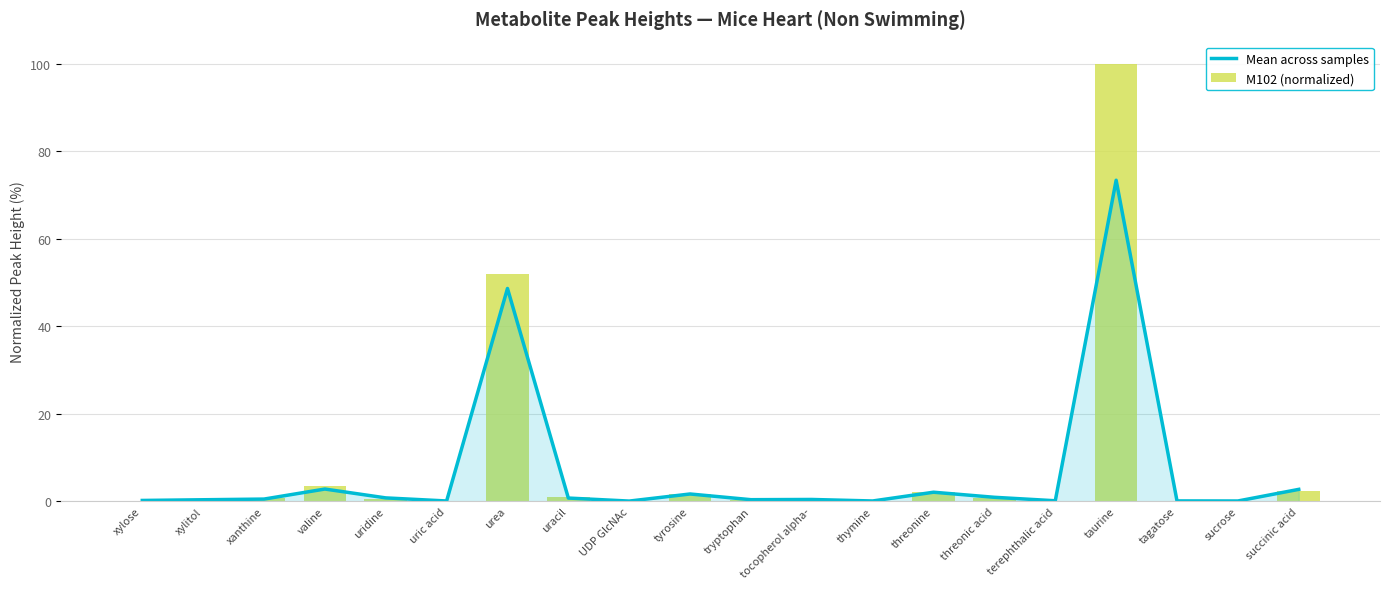

The Mean across samples series shows 0.1 at xylitol. True or false?

False